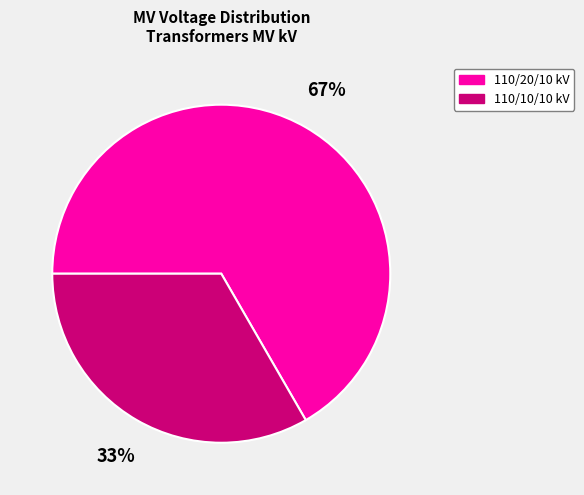

To the nearest percent, what is the average slice percentage?

50%